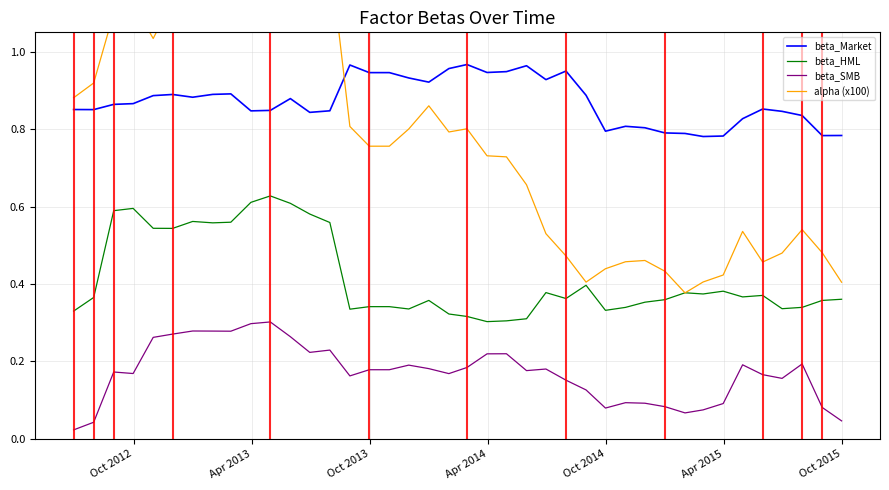

How many interior local peaks does the beta_HML series have?

9